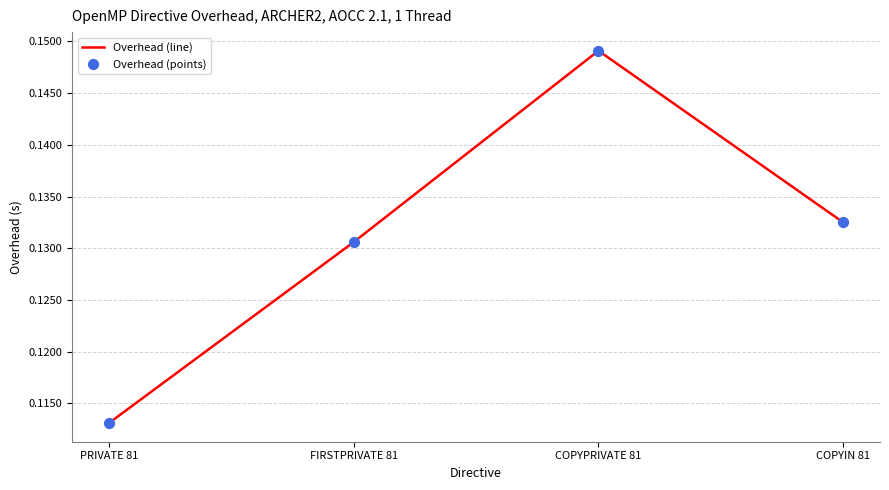

Between COPYPRIVATE 81 and PRIVATE 81, which is larger?

COPYPRIVATE 81